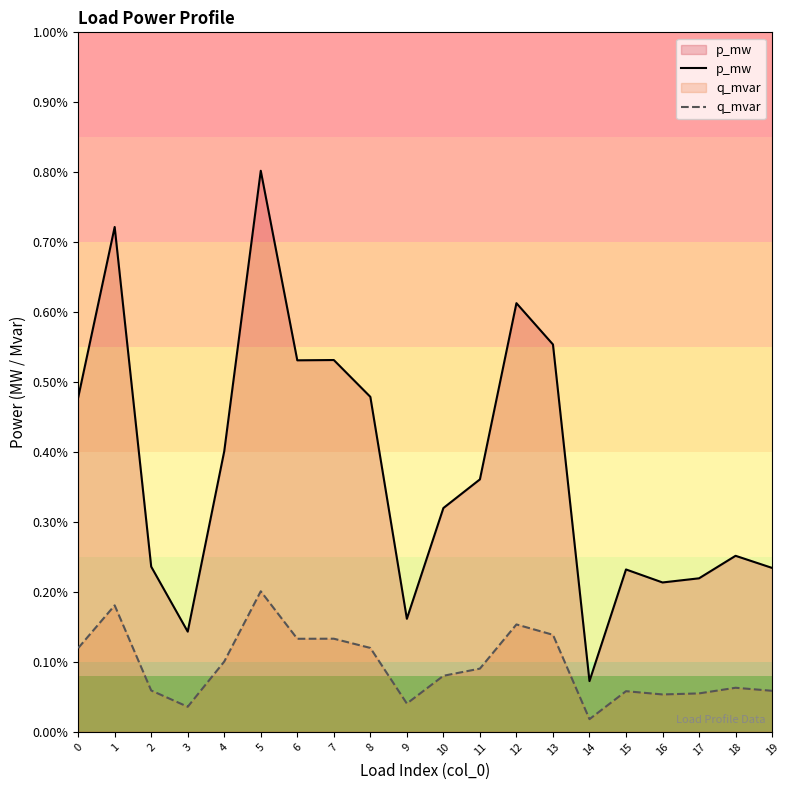

How many interior local peaks does the p_mw series have?

6